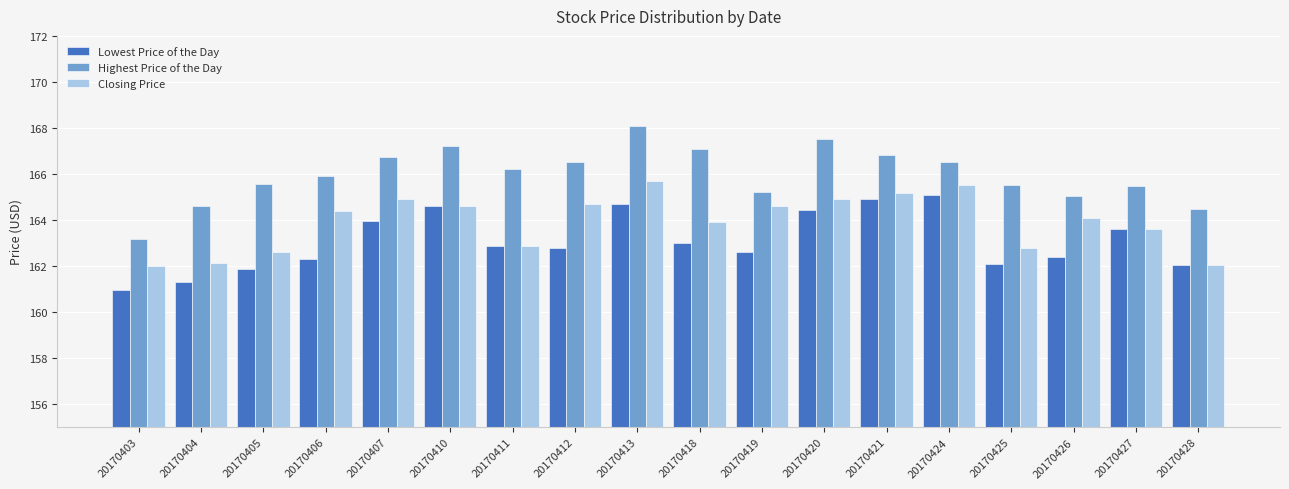

What is the approximate value of Closing Price at 20170418?

163.9